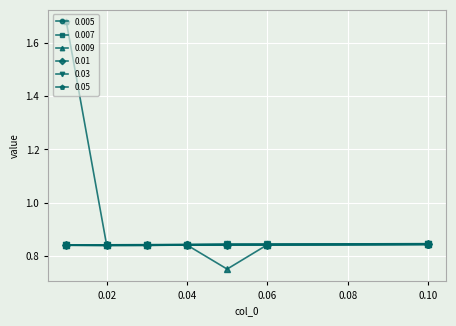

Which series has the widest spread of values?

0.05